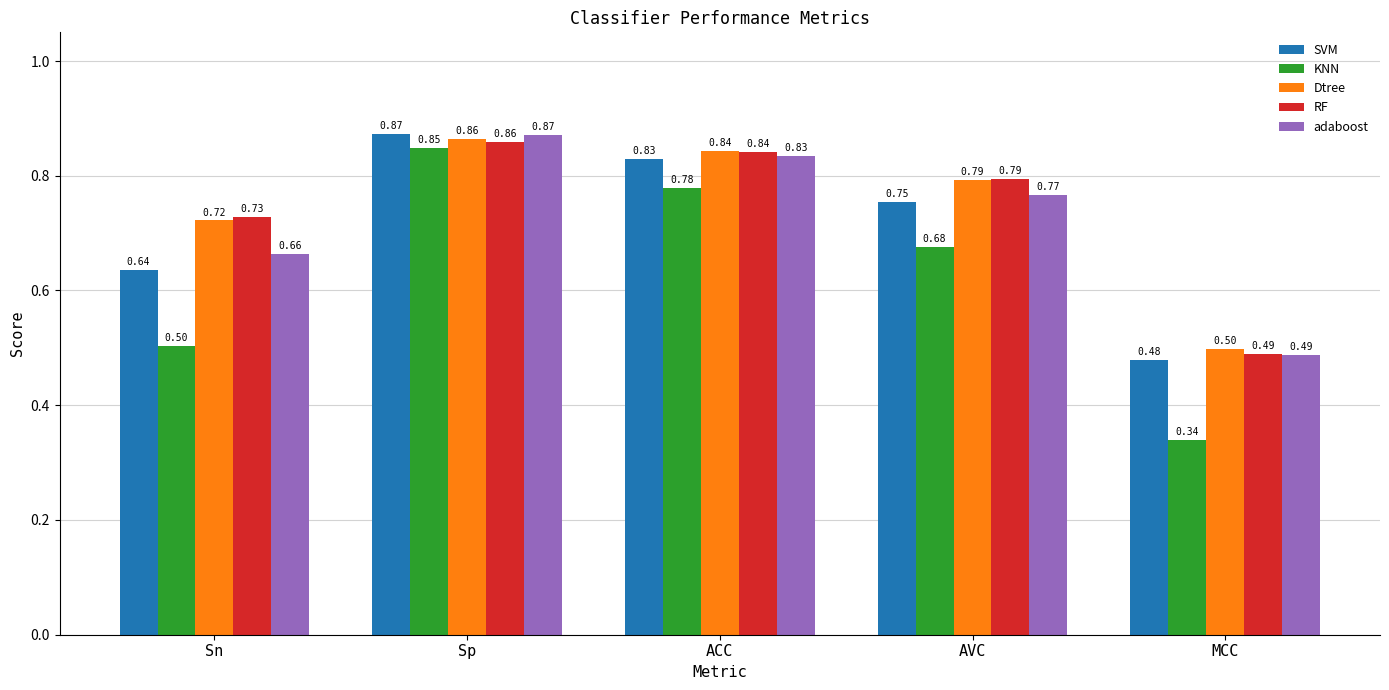

True or false: KNN has a value of 0.2 at MCC.

False